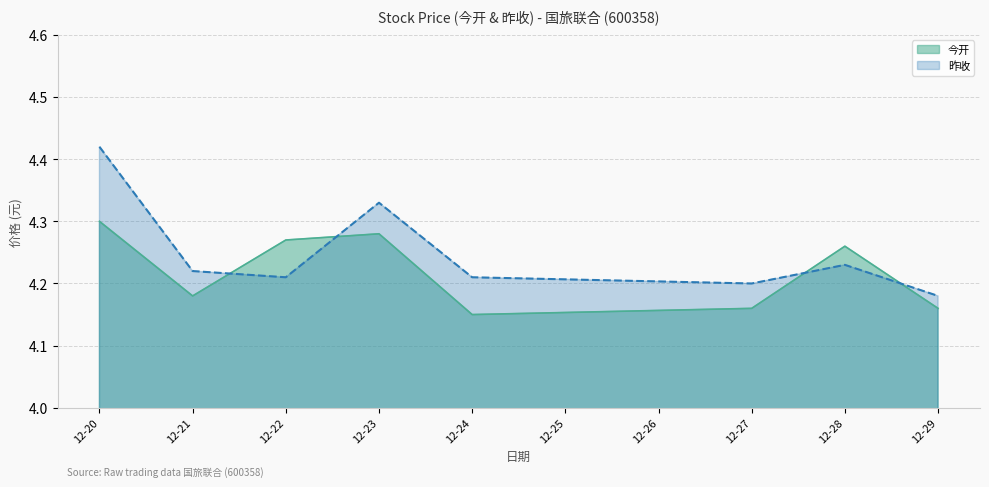

True or false: 昨收 has a value of 6.4 at 12-20.

False